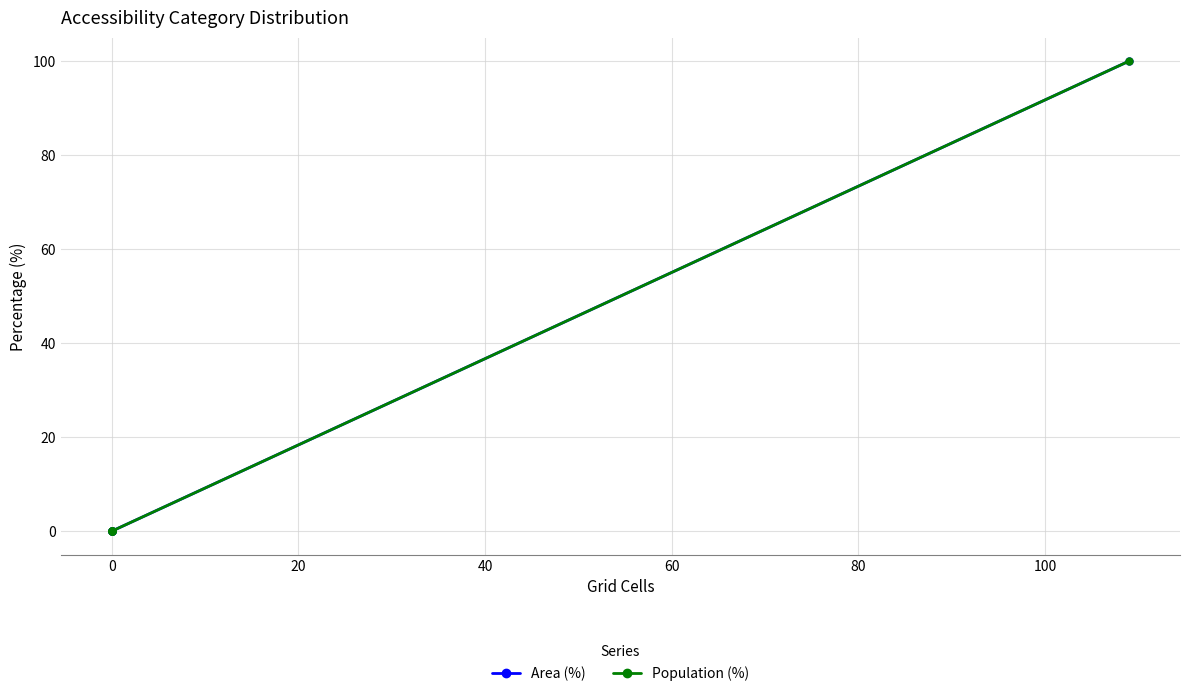

What is the maximum value for Population (%)?

100